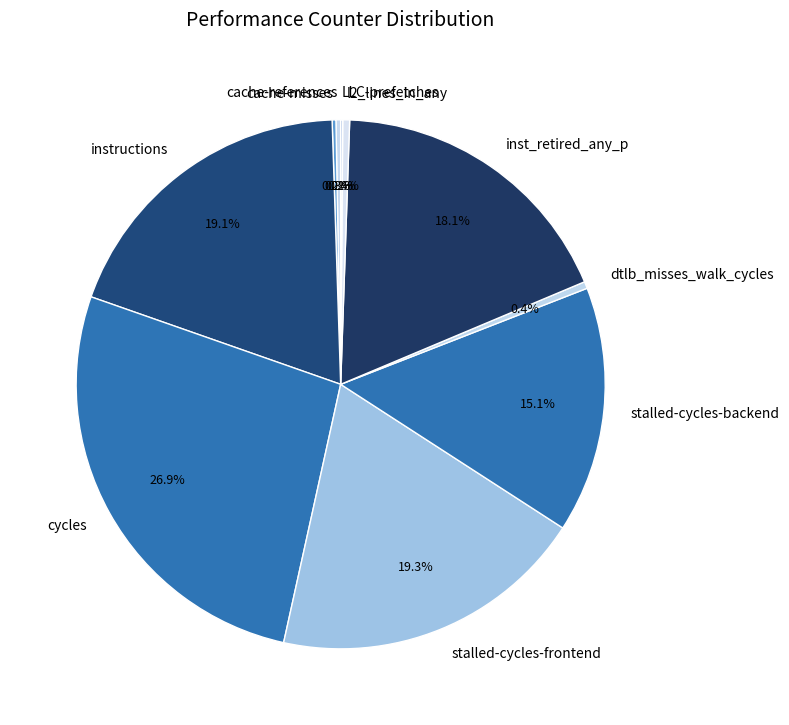

Does any single category account for the majority?

No